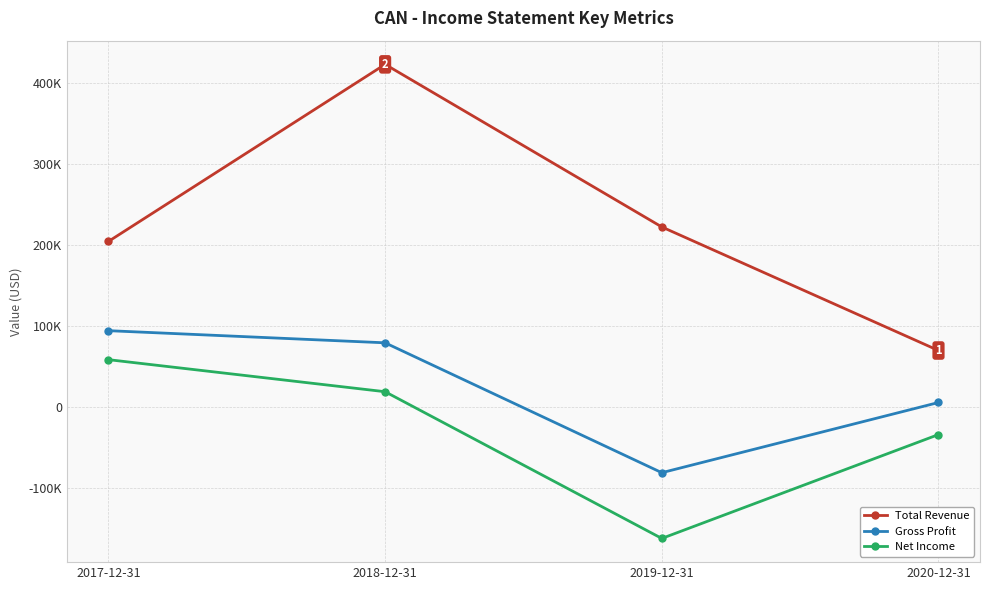

Which series has the largest total across all categories?

Total Revenue